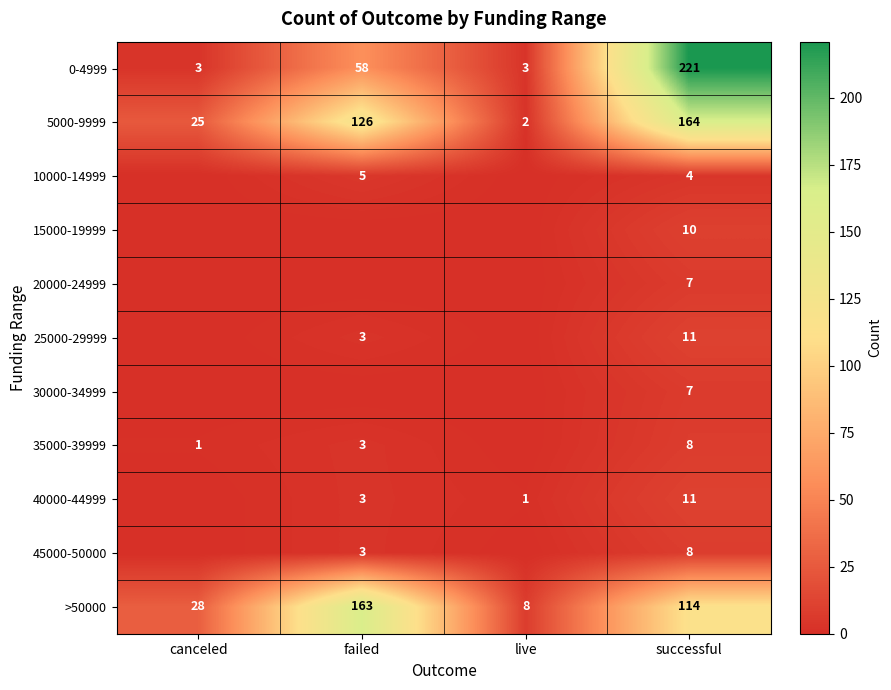

What is the total value across all series at successful?

565